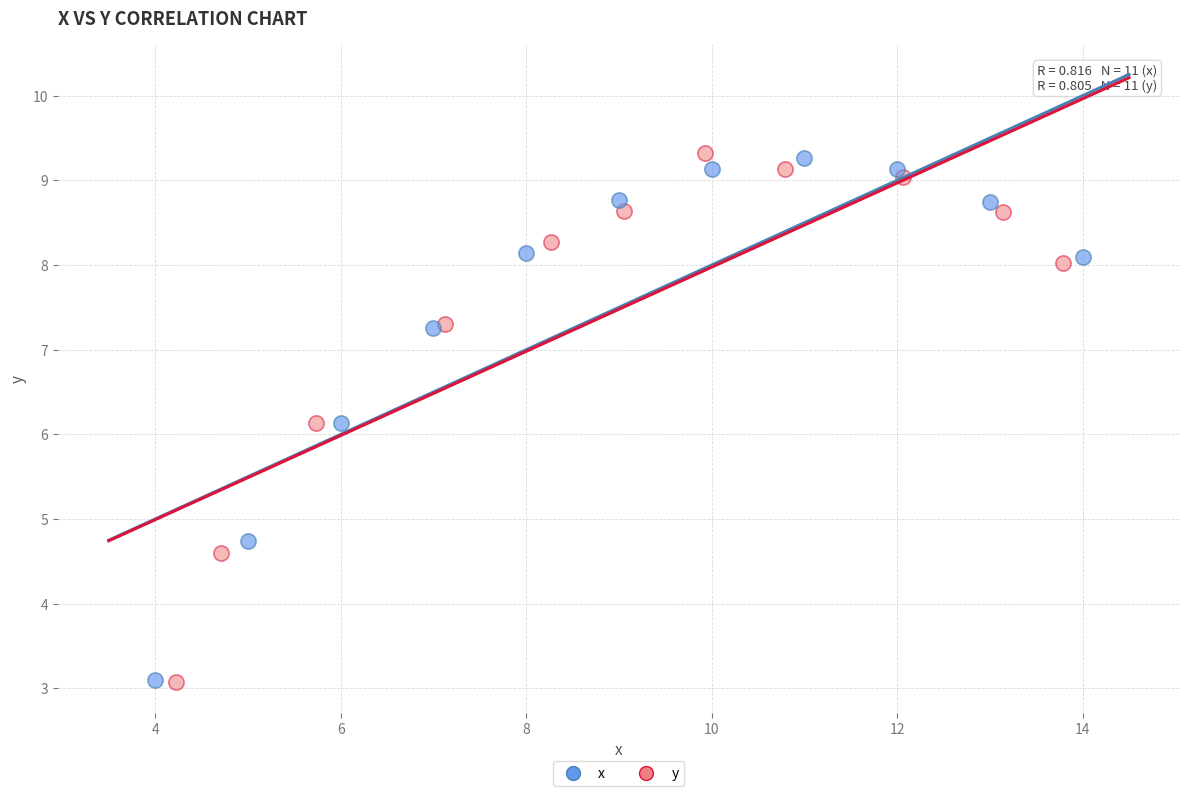

What are all the series names shown in the legend?

x, y